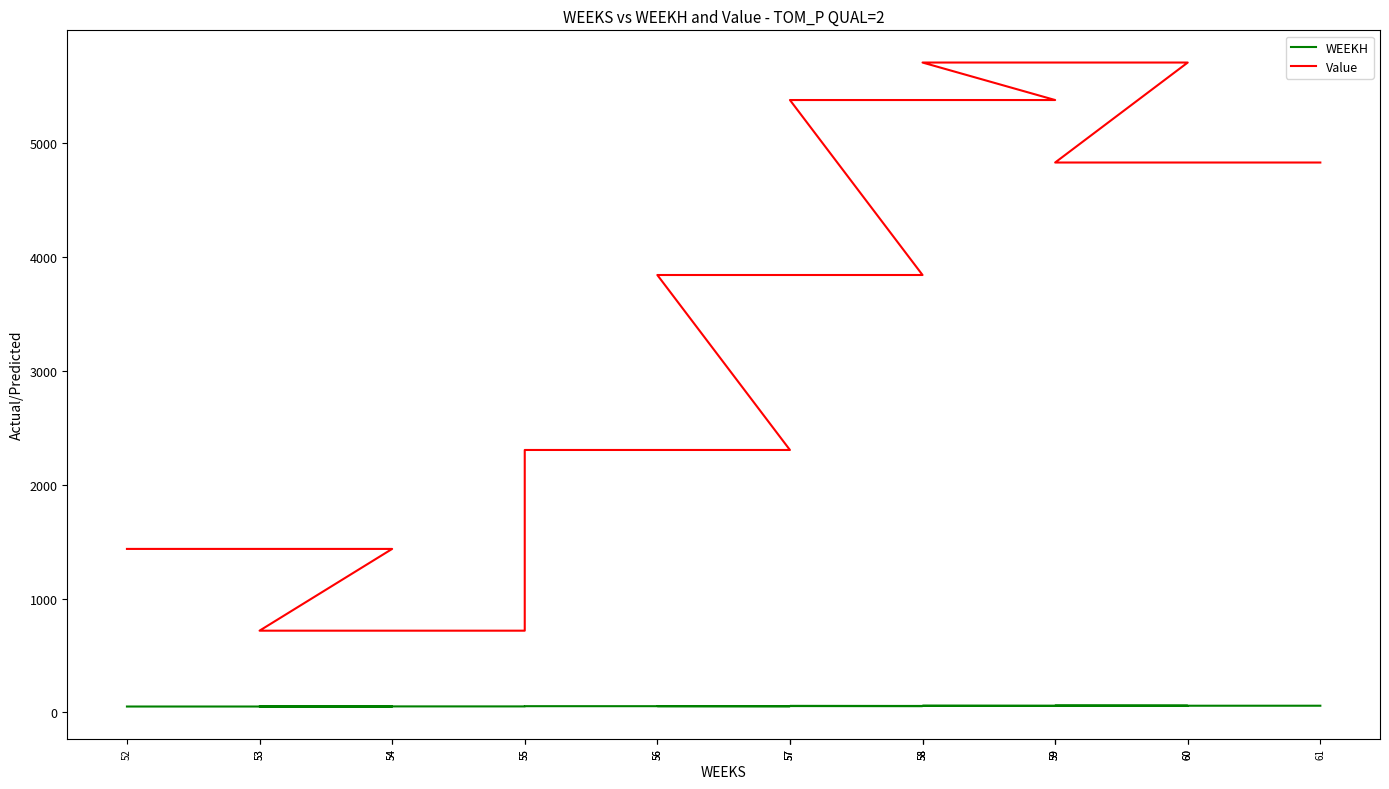

True or false: WEEKH has more than 2 points higher than both neighbors.

False